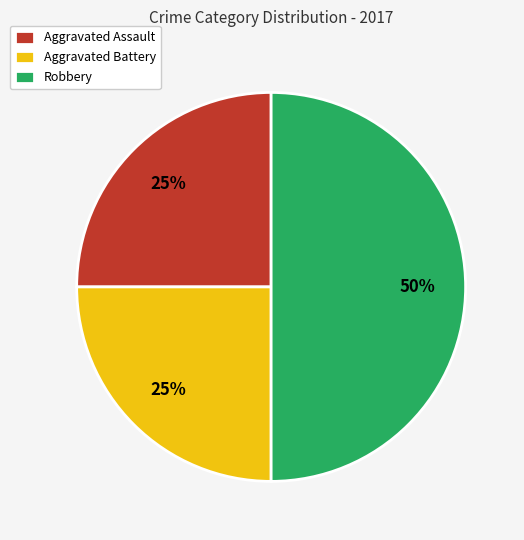

Which slice is the largest?

Robbery